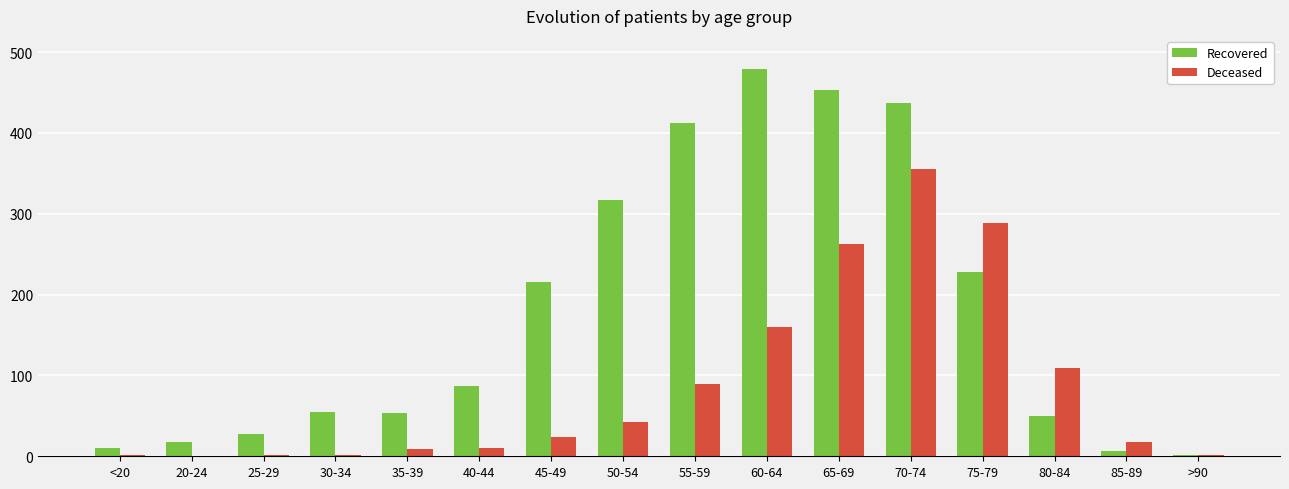

What is the greatest value displayed?

479